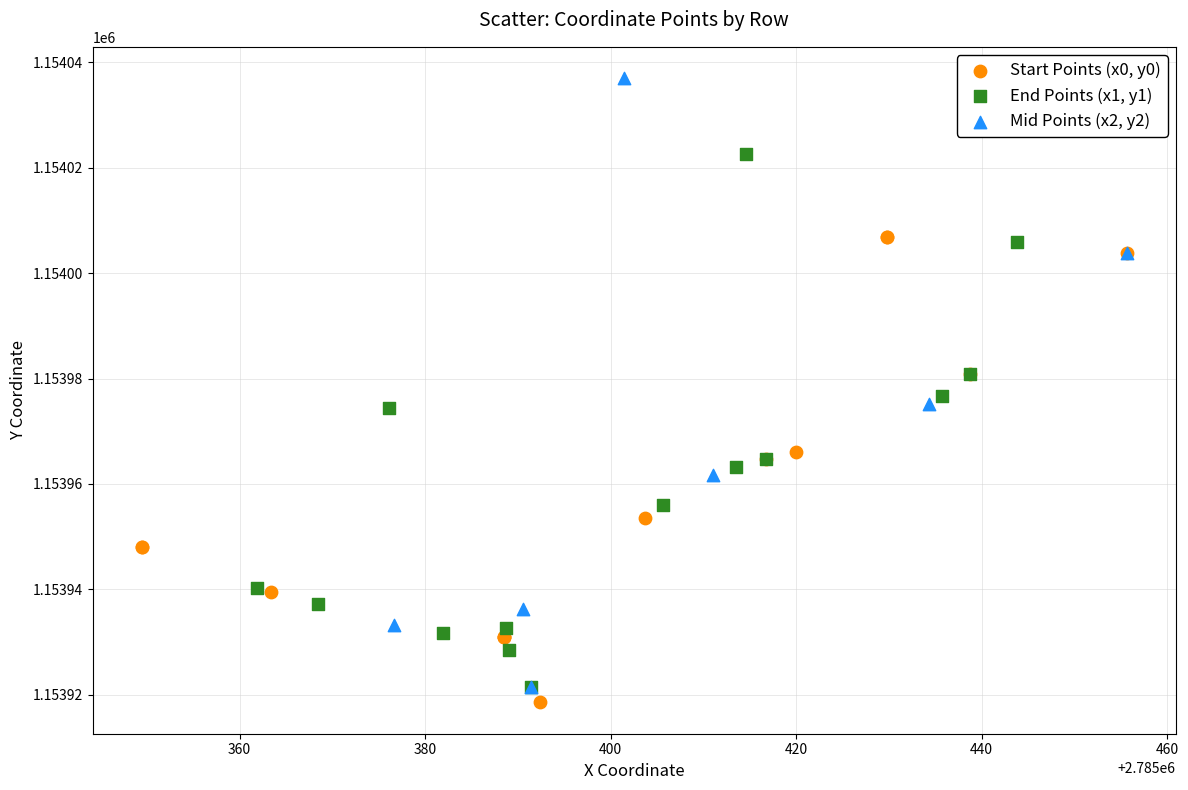

Which series contains the highest Y value?

Mid Points (x2, y2)